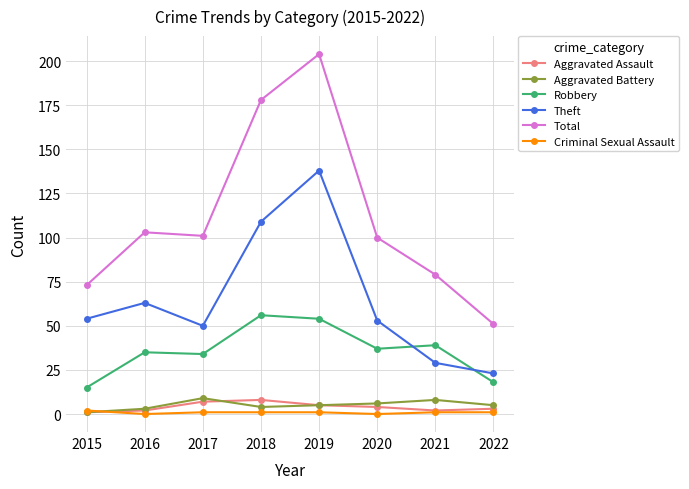

The value of Robbery at 2022 is 18. True or false?

True